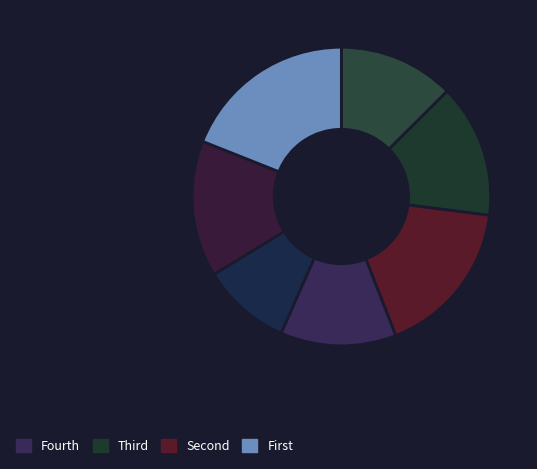

How many segments does this pie chart have?

7